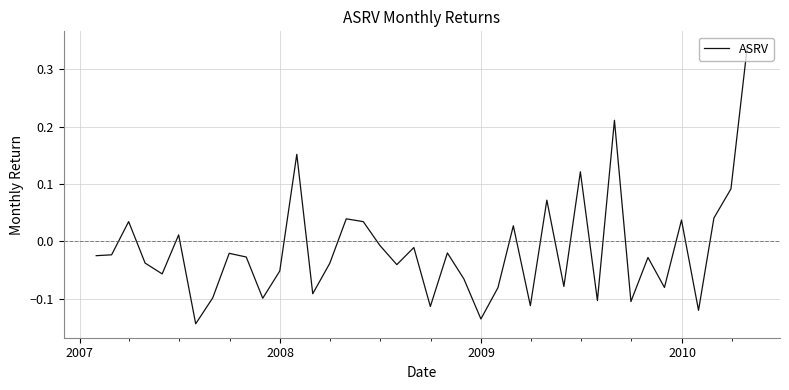

What is the difference between the maximum and minimum values?

0.5